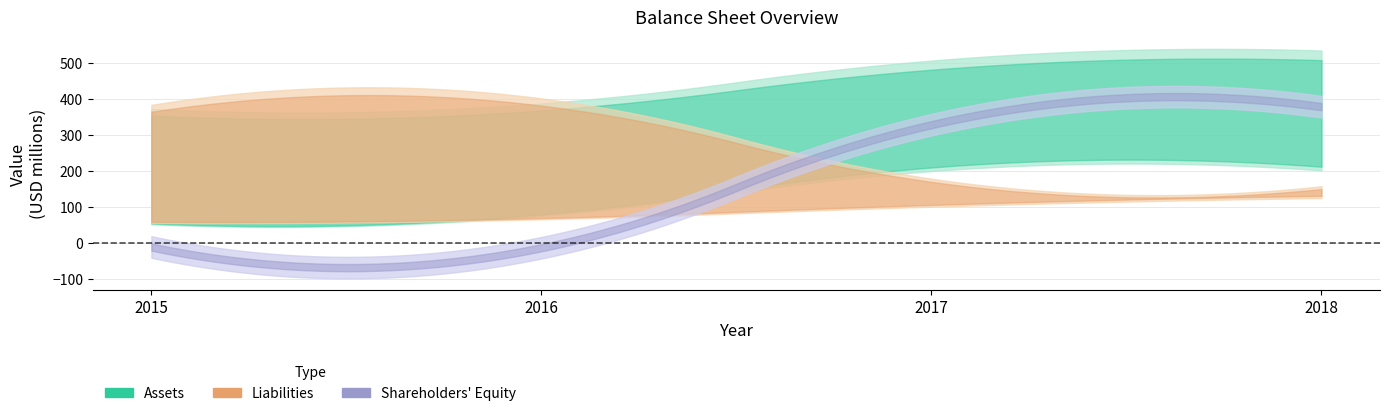

How many data points in Total Liabilities are above 383?

1